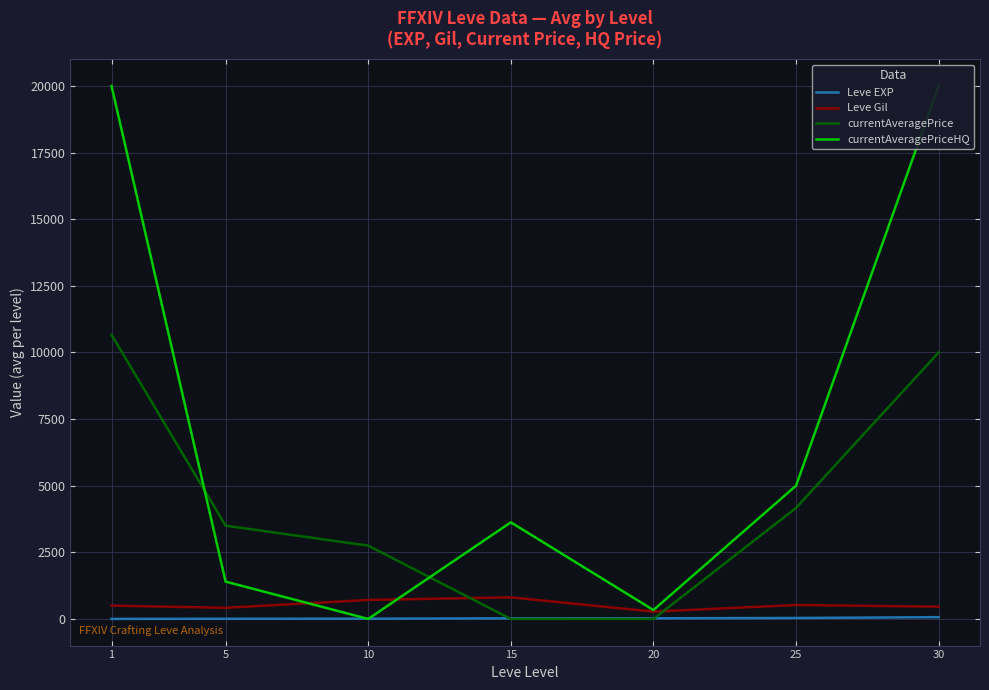

True or false: Leve EXP has more than 2 points higher than both neighbors.

False